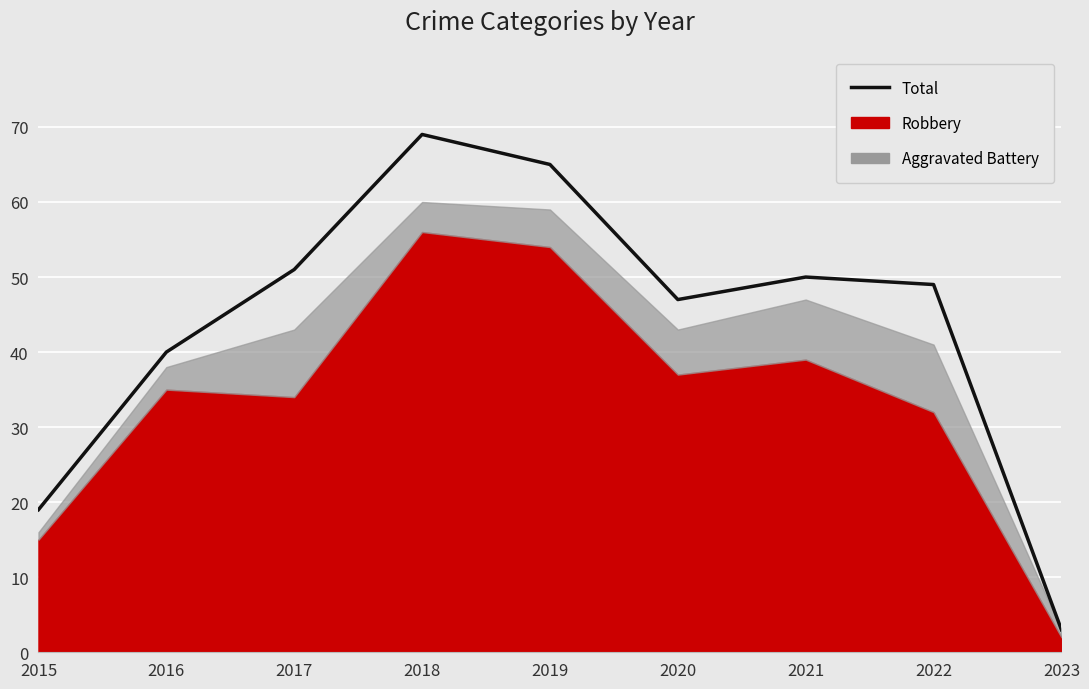

How many lines are shown in the chart?

1